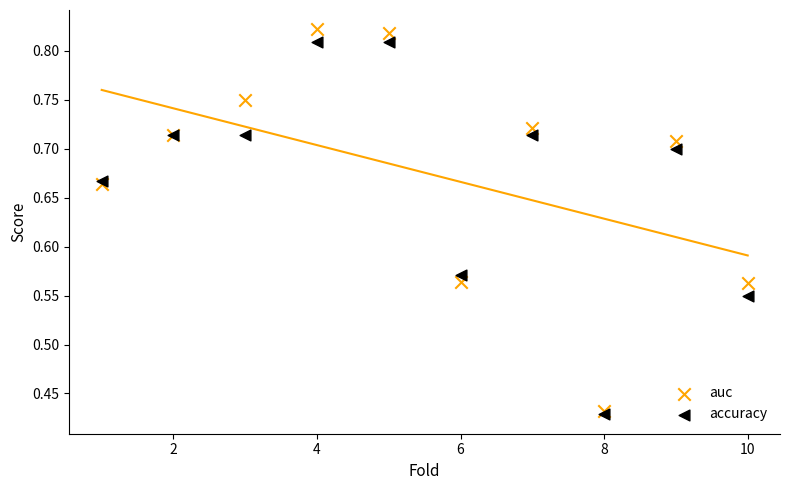

Which series has the largest Y range (max minus min)?

auc